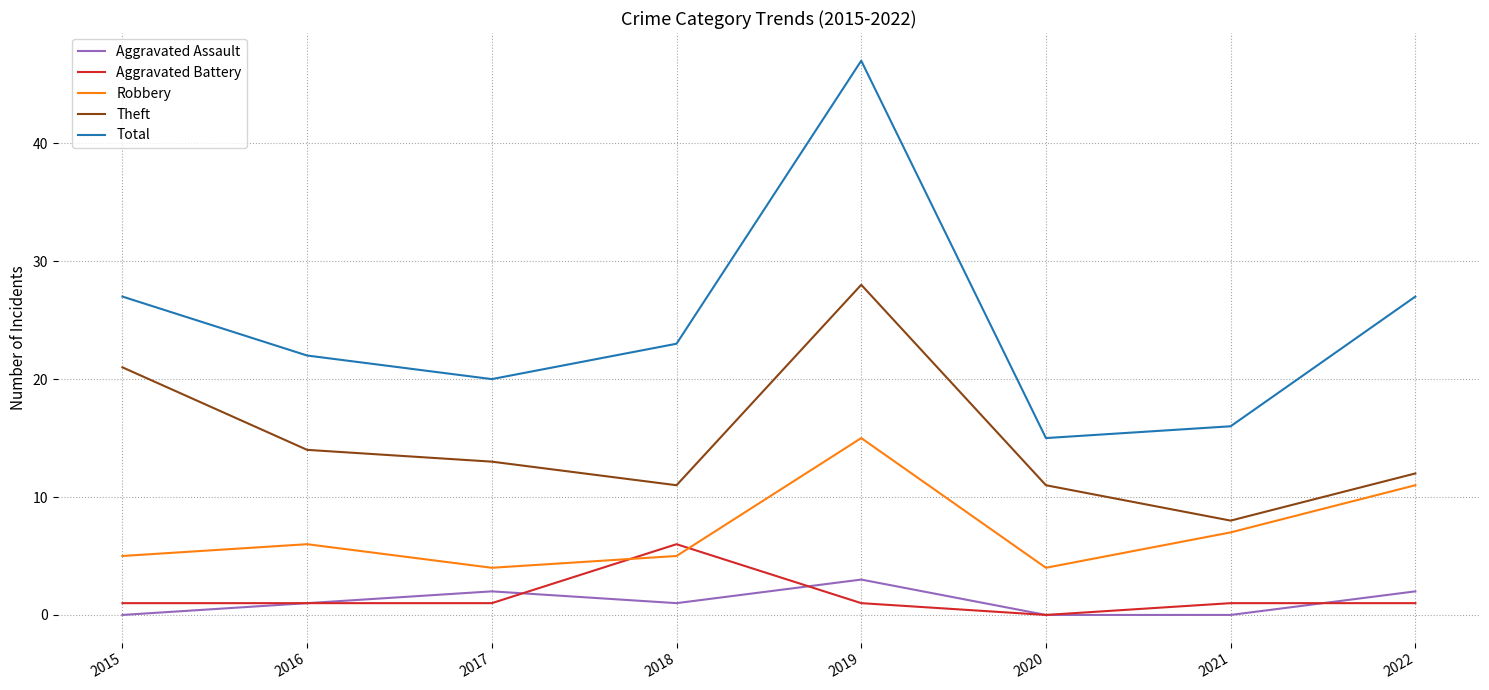

True or false: Total has more than 1 points higher than both neighbors.

False